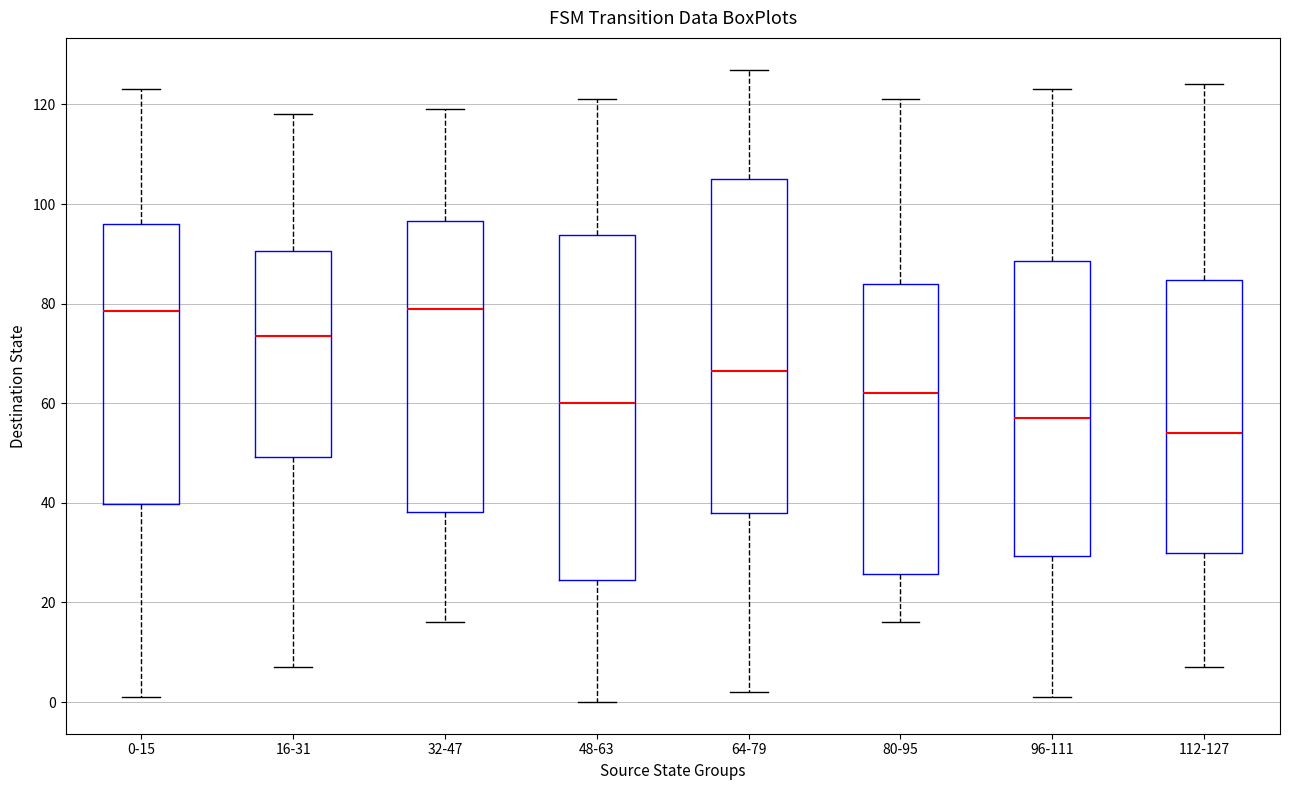

Which box is the tallest, from its lower edge to its upper edge?

48-63